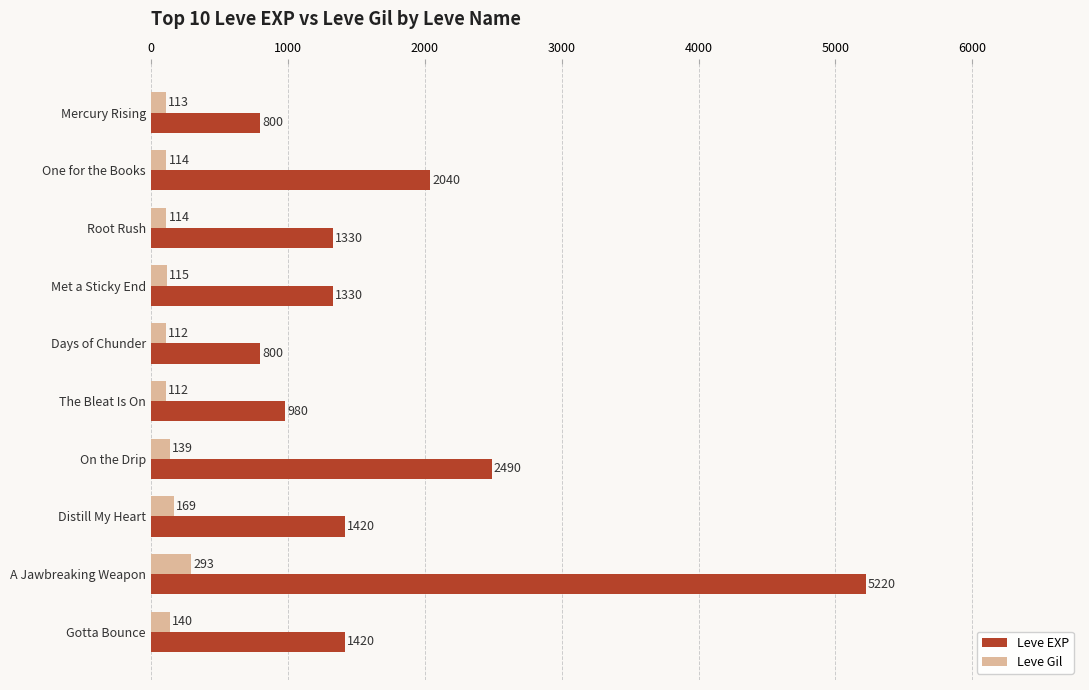

What is the lowest value of the Leve EXP series?

800